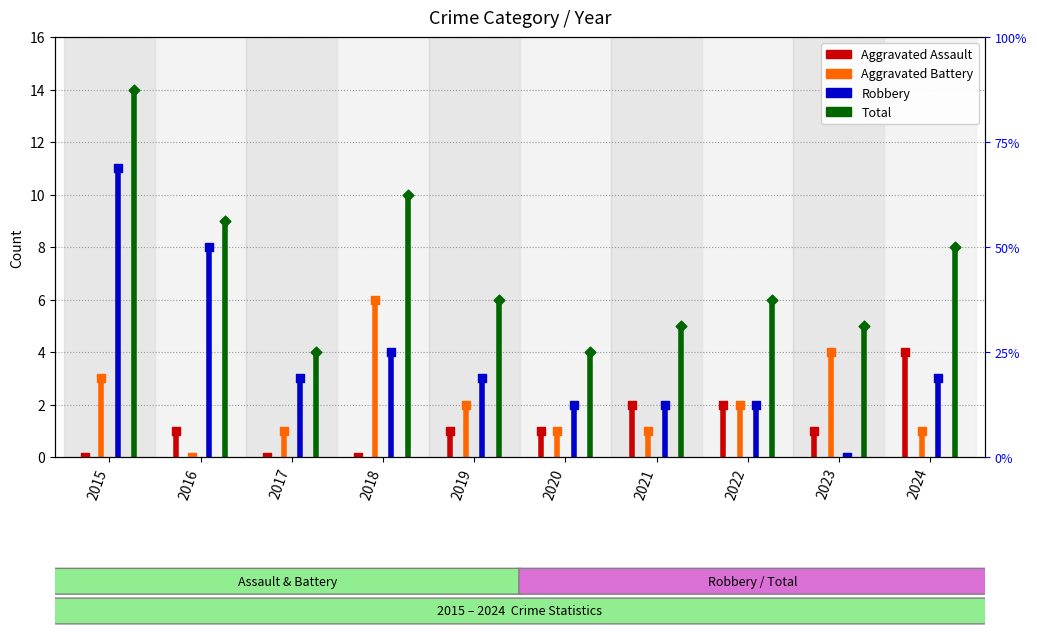

Which series has the largest total across all categories?

Total